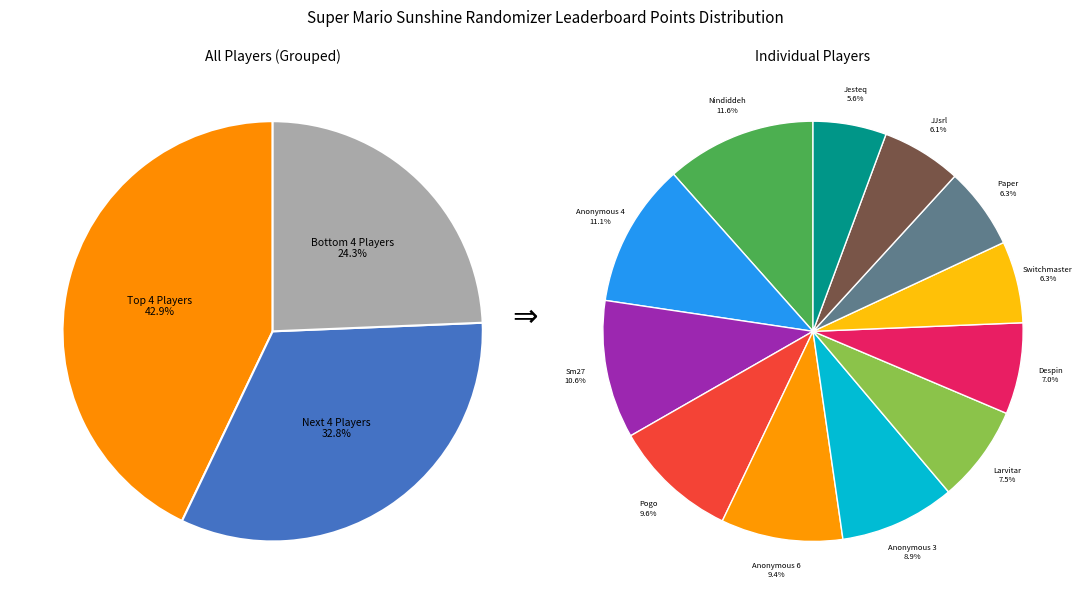

Is it true that Switchmaster is 15% of the pie?

False